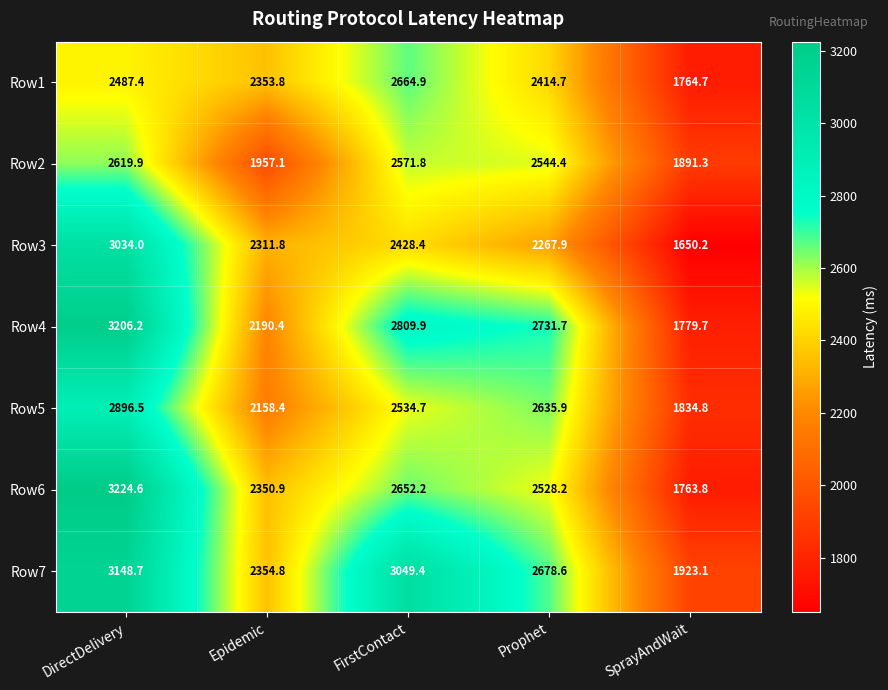

Count the number of categories in the chart.

5